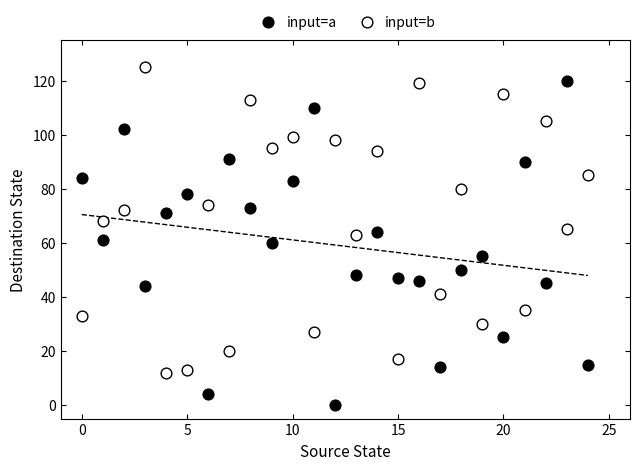

What are all the series names shown in the legend?

input=a, input=b